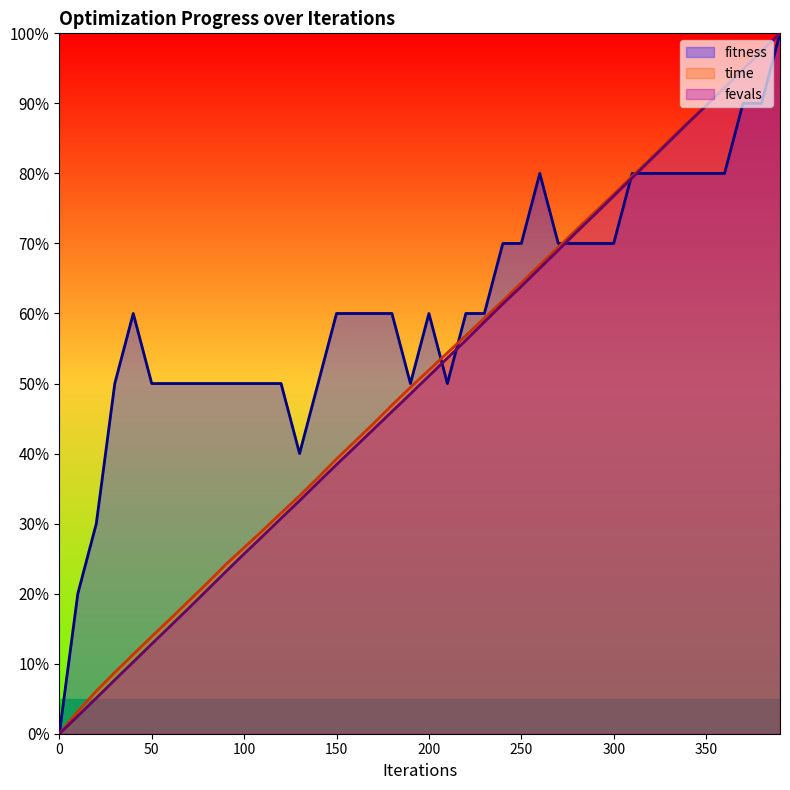

True or false: fitness has more than 0 points higher than both neighbors.

True